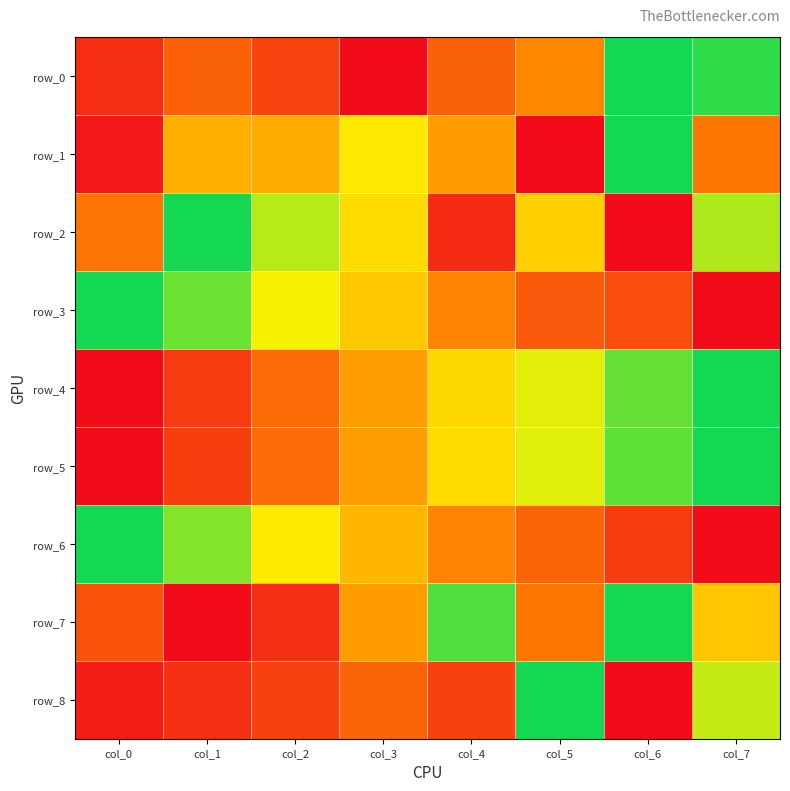

Reading left to right, extract all data points from this chart.

row_0: col_0=0.9	col_1=0.7	col_2=0.8	col_3=1.0	col_4=0.7	col_5=0.6	col_6=0.0	col_7=0.0
row_1: col_0=1.0	col_1=0.4	col_2=0.5	col_3=0.3	col_4=0.5	col_5=1.0	col_6=0.0	col_7=0.6
row_2: col_0=0.6	col_1=0.0	col_2=0.2	col_3=0.3	col_4=0.9	col_5=0.4	col_6=1.0	col_7=0.2
row_3: col_0=0.0	col_1=0.1	col_2=0.2	col_3=0.4	col_4=0.6	col_5=0.7	col_6=0.8	col_7=1.0
row_4: col_0=1.0	col_1=0.8	col_2=0.7	col_3=0.5	col_4=0.3	col_5=0.2	col_6=0.1	col_7=0.0
row_5: col_0=1.0	col_1=0.8	col_2=0.7	col_3=0.5	col_4=0.3	col_5=0.2	col_6=0.1	col_7=0.0
row_6: col_0=0.0	col_1=0.1	col_2=0.3	col_3=0.4	col_4=0.6	col_5=0.7	col_6=0.8	col_7=1.0
row_7: col_0=0.8	col_1=1.0	col_2=0.9	col_3=0.5	col_4=0.1	col_5=0.6	col_6=0.0	col_7=0.4
row_8: col_0=0.9	col_1=0.9	col_2=0.8	col_3=0.7	col_4=0.8	col_5=0.0	col_6=1.0	col_7=0.2